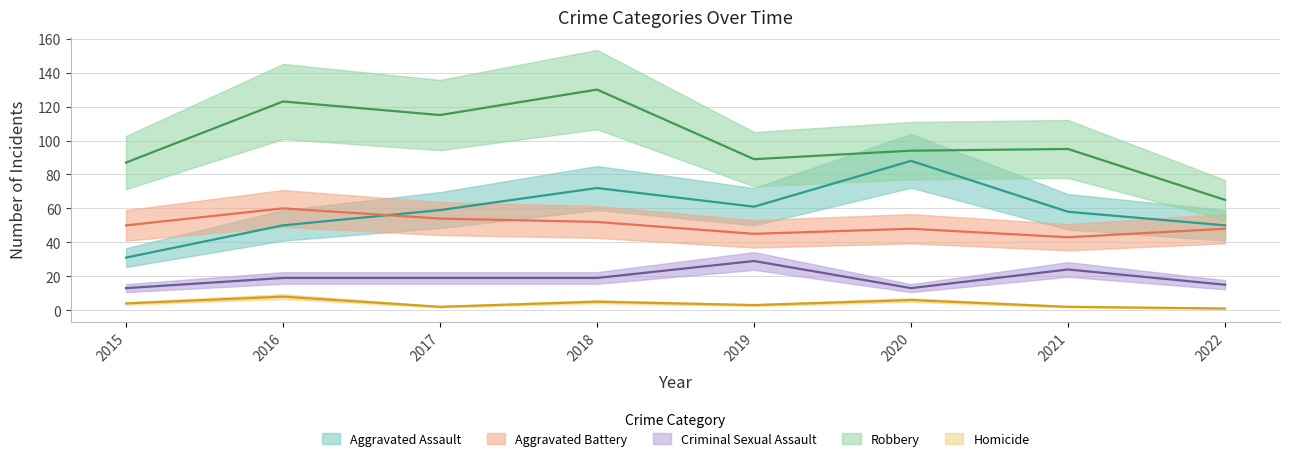

At which label does Aggravated Battery first exceed 50?

2016